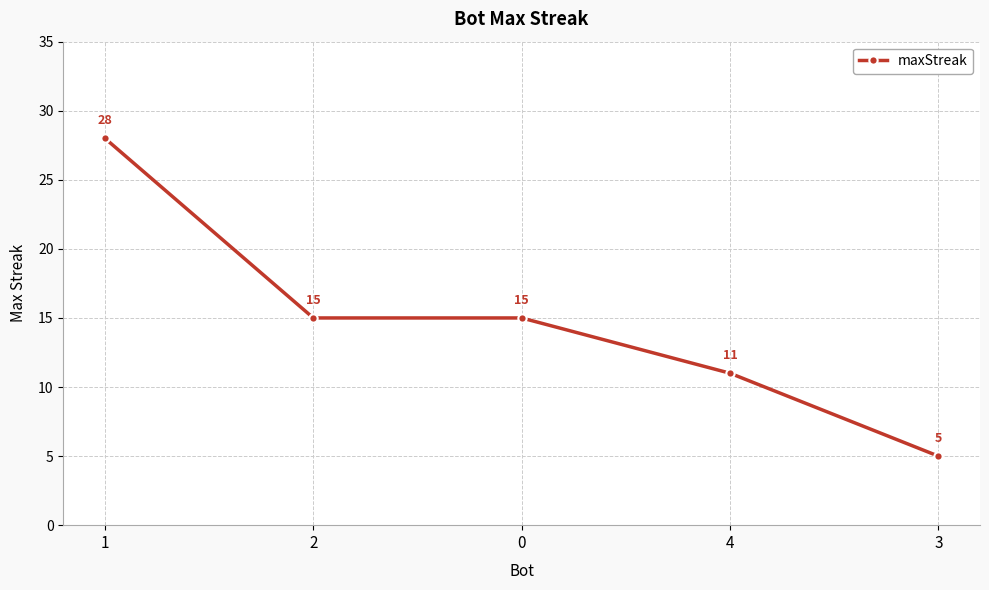

True or false: the data has more than 2 interior local peaks.

False